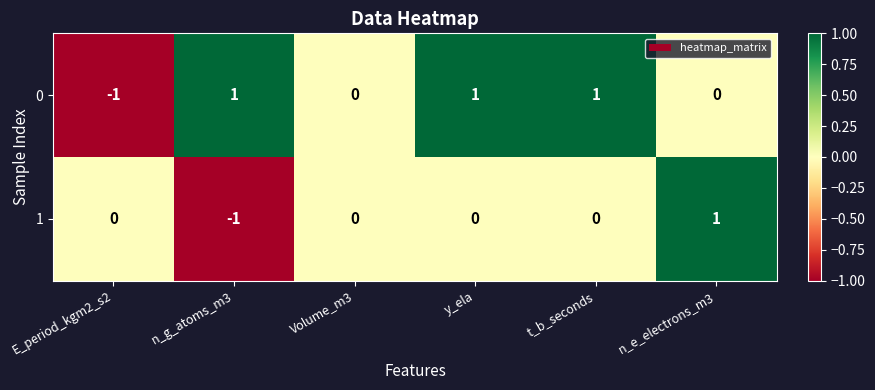

Reading right to left, extract all data points from this chart.

0: 0	1	1	0	1	-1
1: 1	0	0	0	-1	0